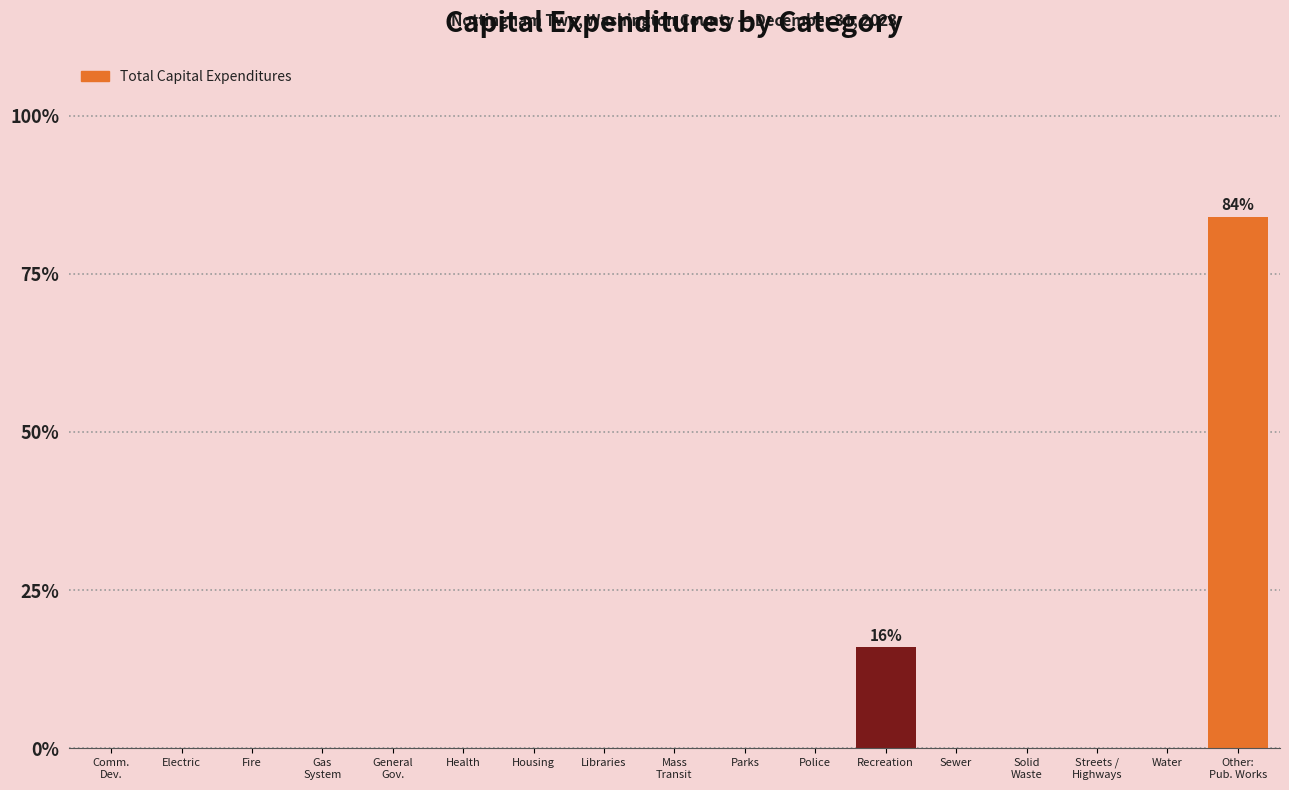

The chart shows a value of 0.0 at Parks. True or false?

True